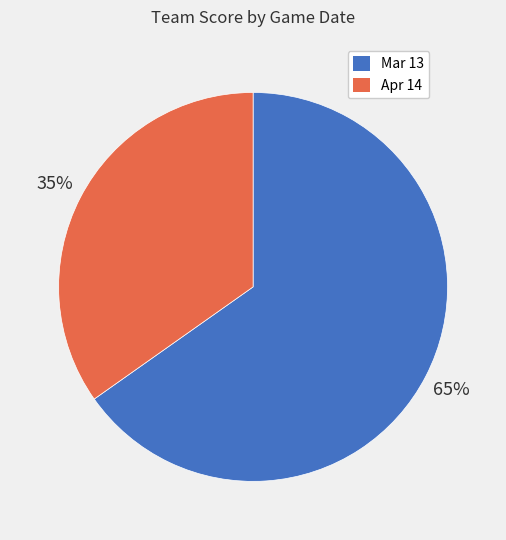

Is it true that Apr 14 is 42% of the pie?

False